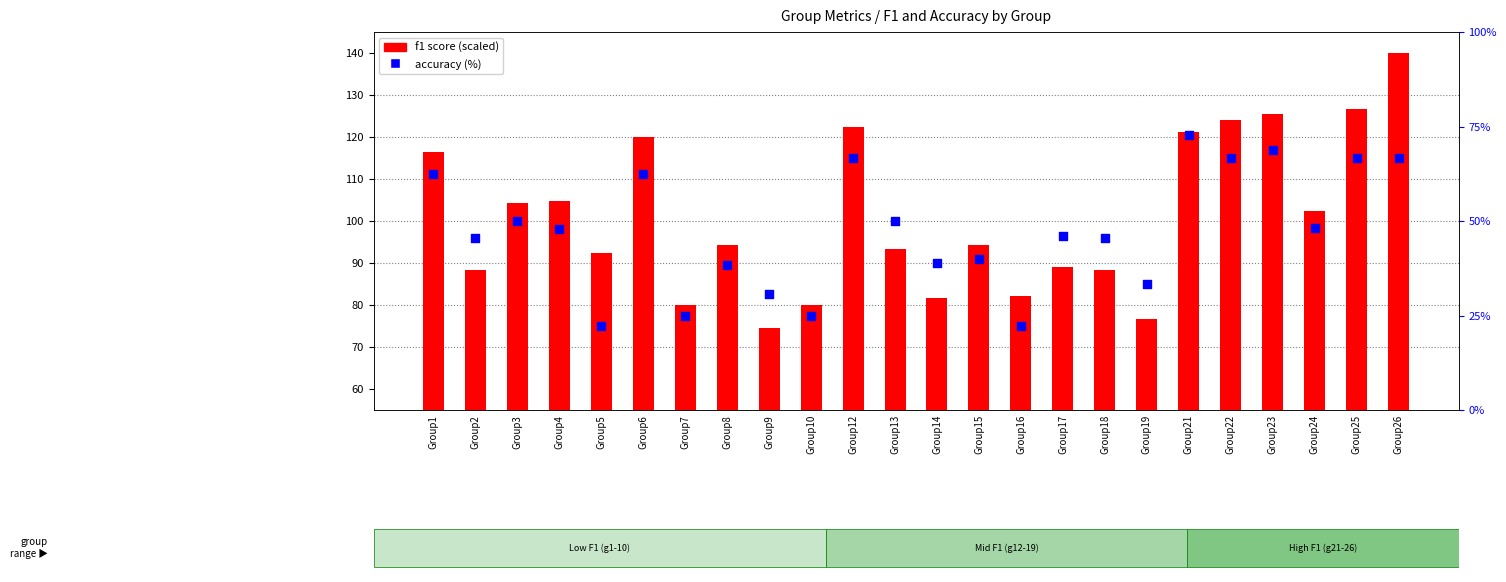

Which series has the widest spread of Y values?

f1 score (scaled)